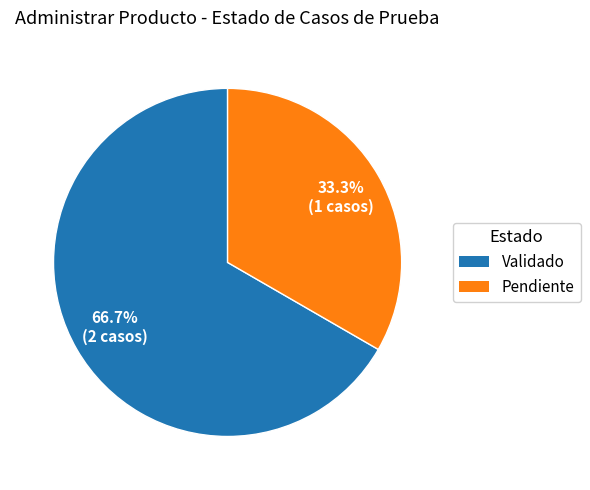

To the nearest percent, what is the average slice percentage?

50%